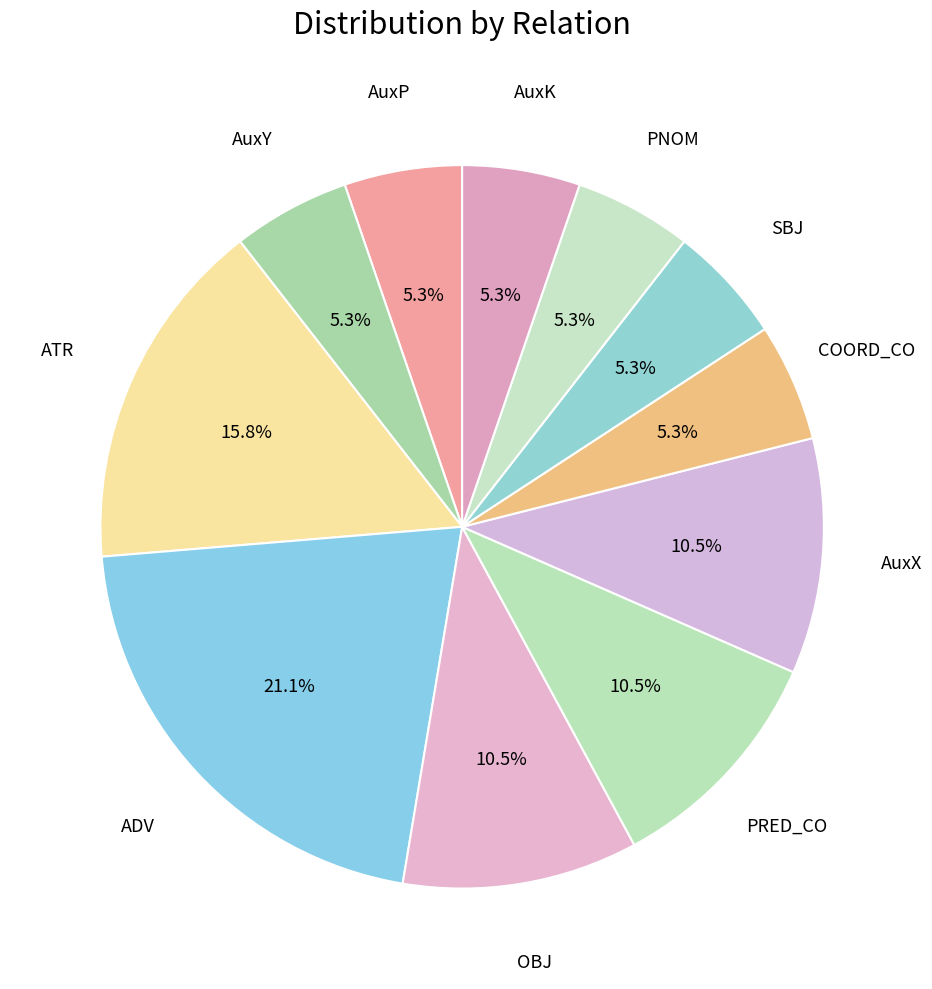

How many slices are in this pie chart?

11